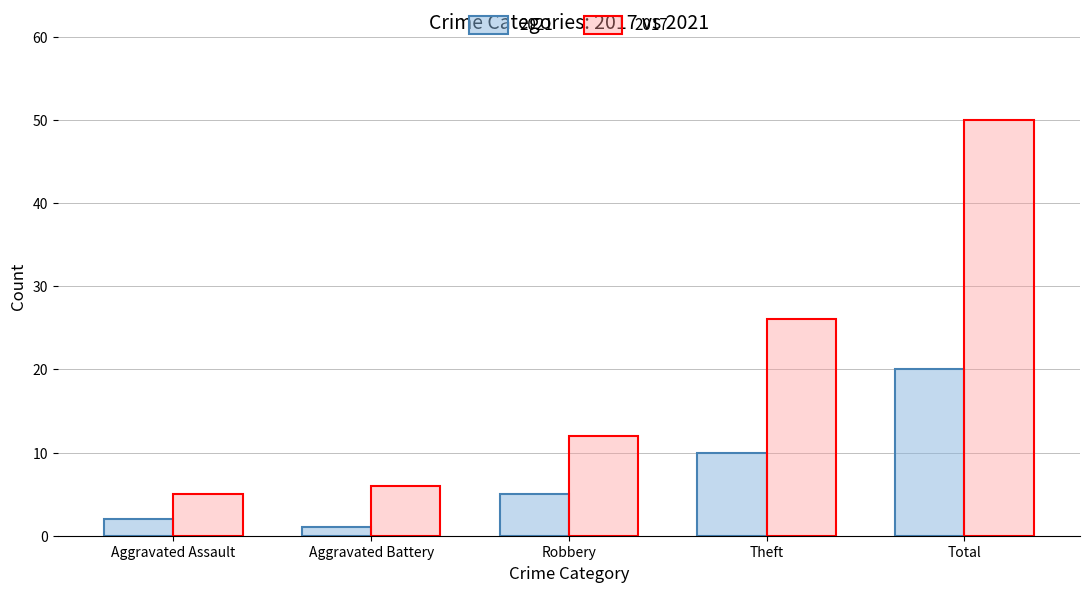

At which category is the sum across all series the highest?

Total